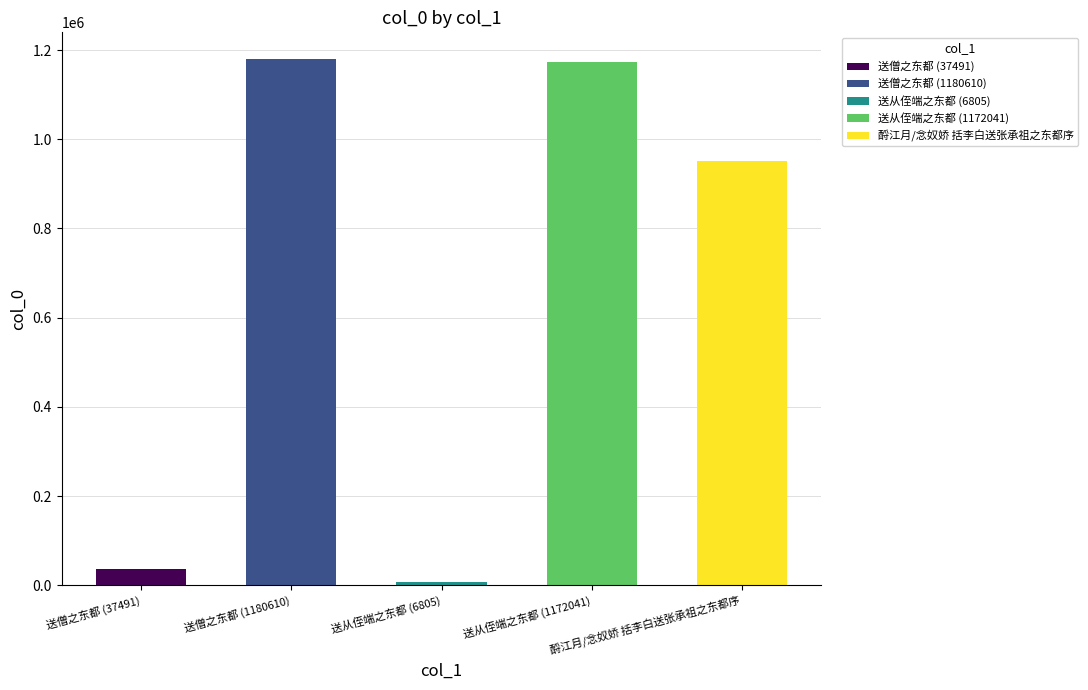

Reading left to right, what are all the values shown in this chart?

37491	1180610	6805	1172041	951566